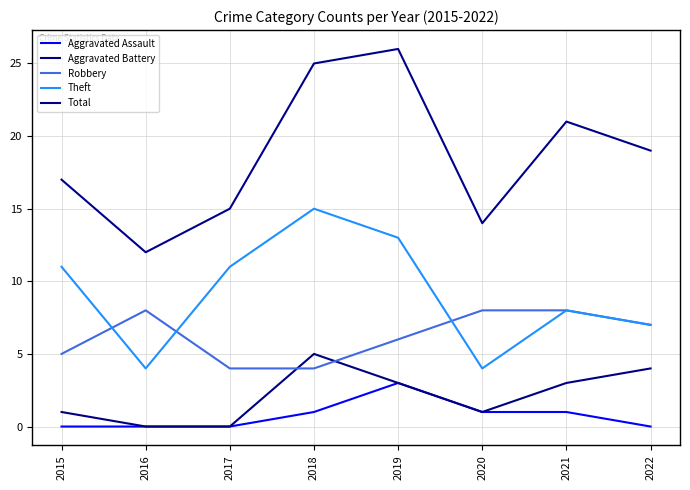

Which has a higher value, 2022 or 2017?

2022